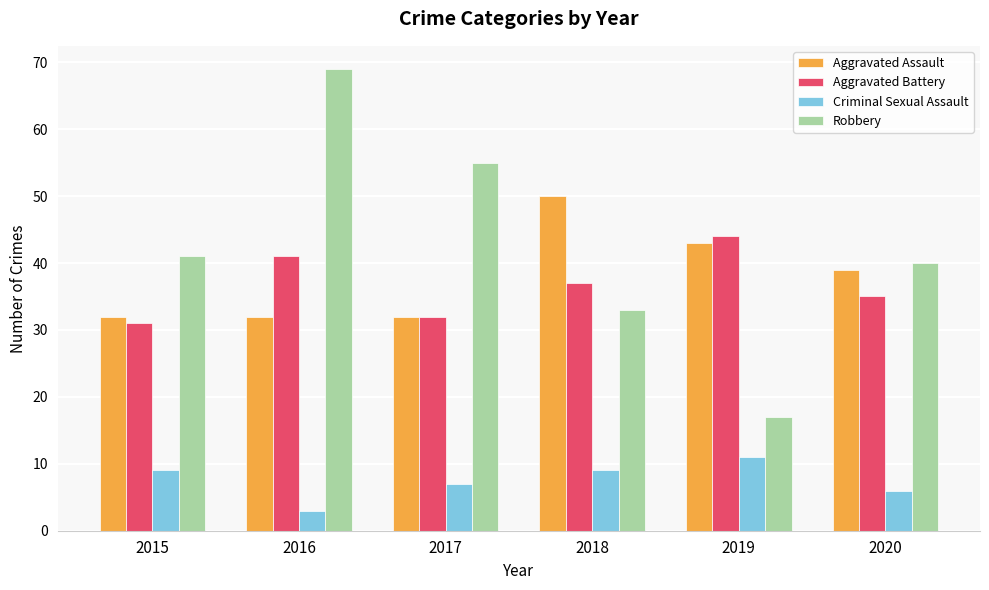

At which category is the sum across all series the highest?

2016